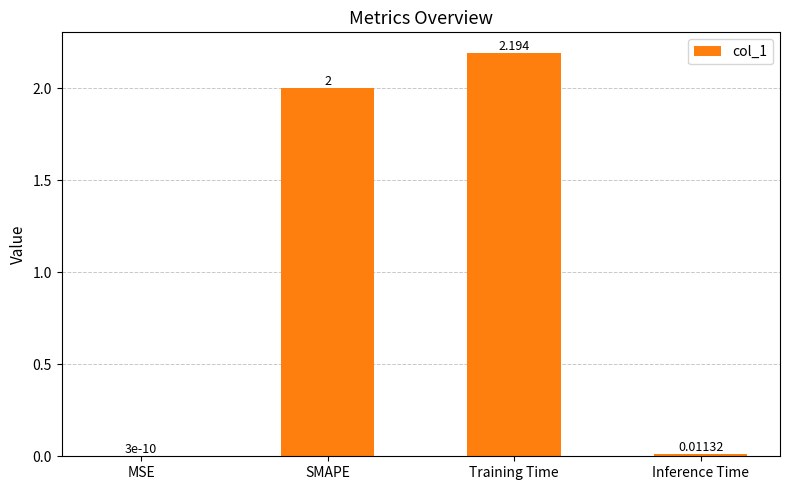

Which category has the highest value across all series?

Training Time